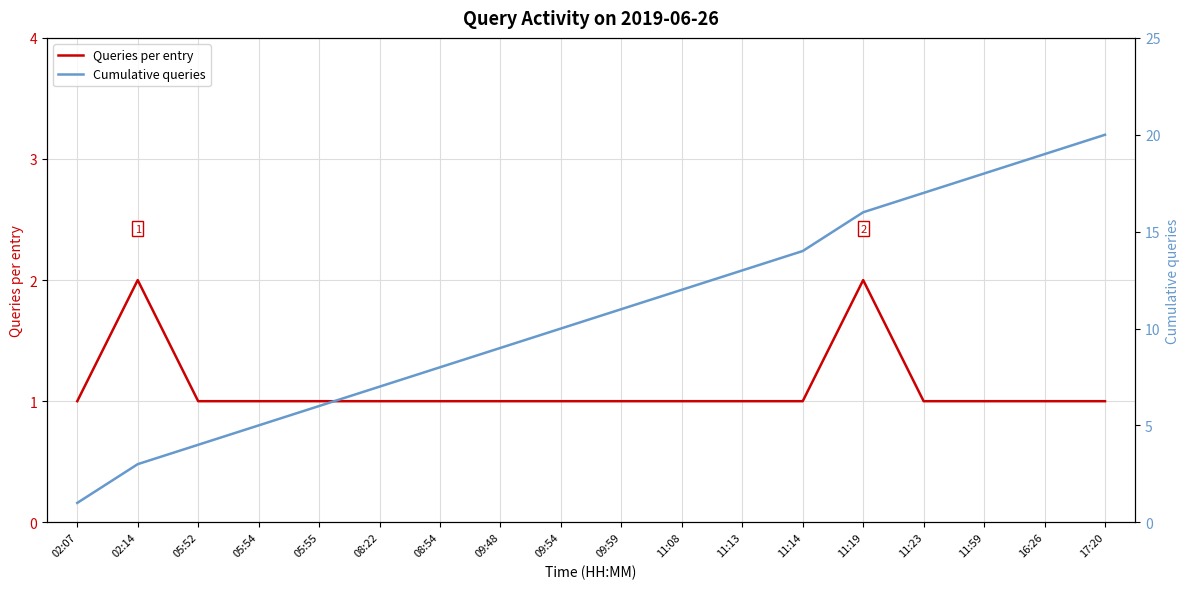

Rank the series by their maximum value, from highest to lowest.

Cumulative queries, Queries per entry